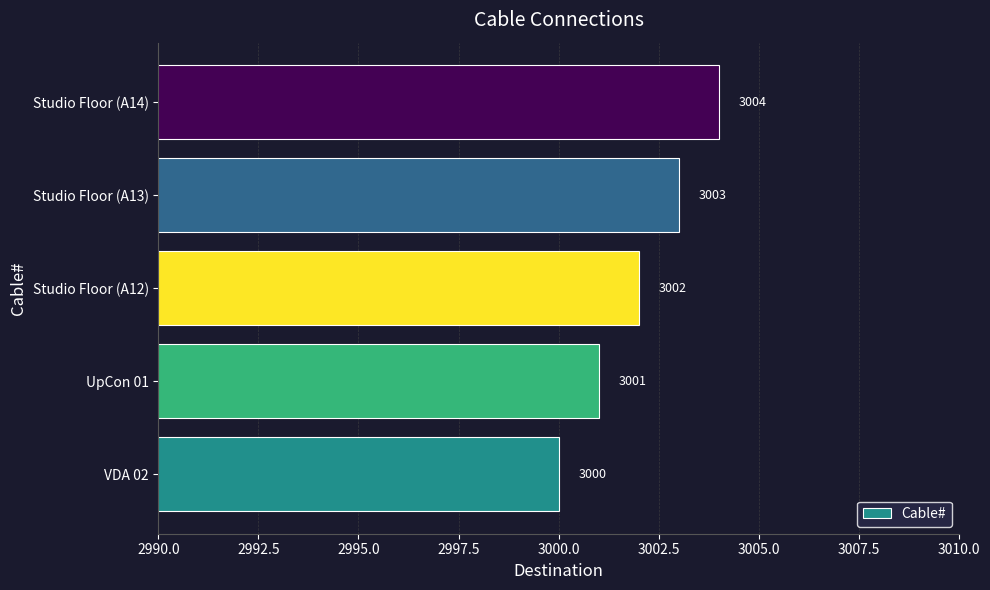

What is the difference between the second highest and second lowest values?

2